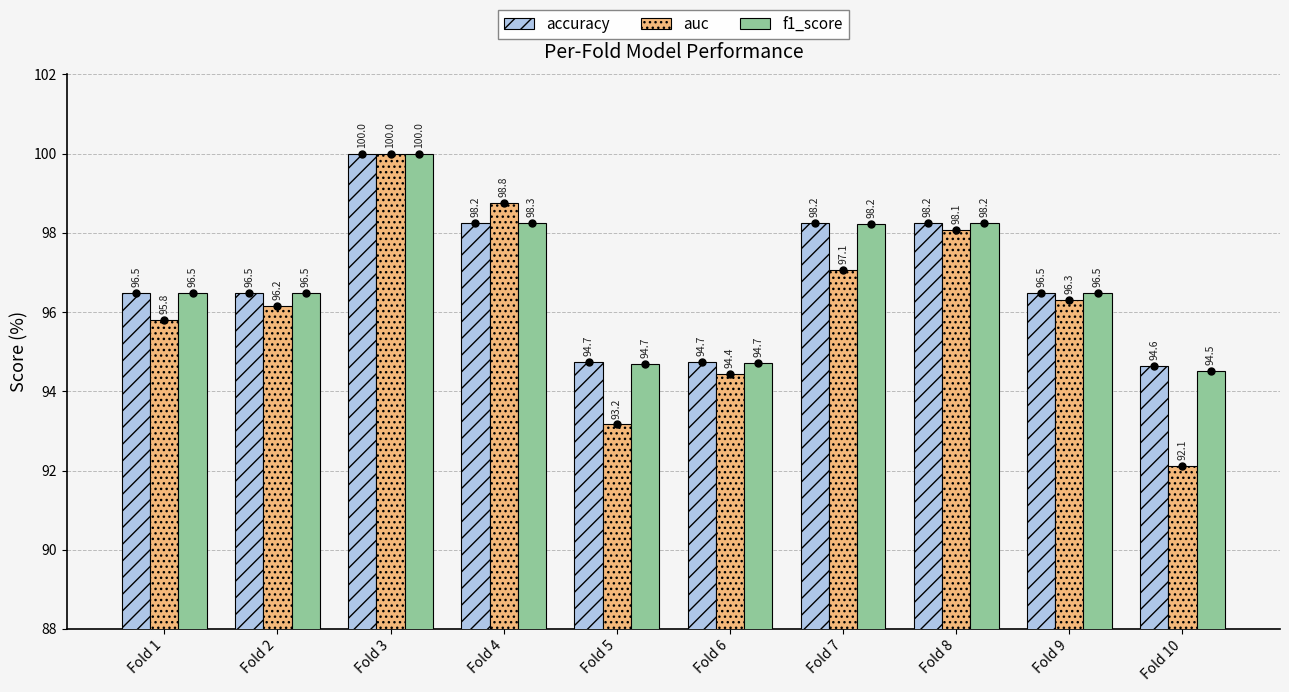

True or false: f1_score has a value of 94.7 at Fold 5.

True